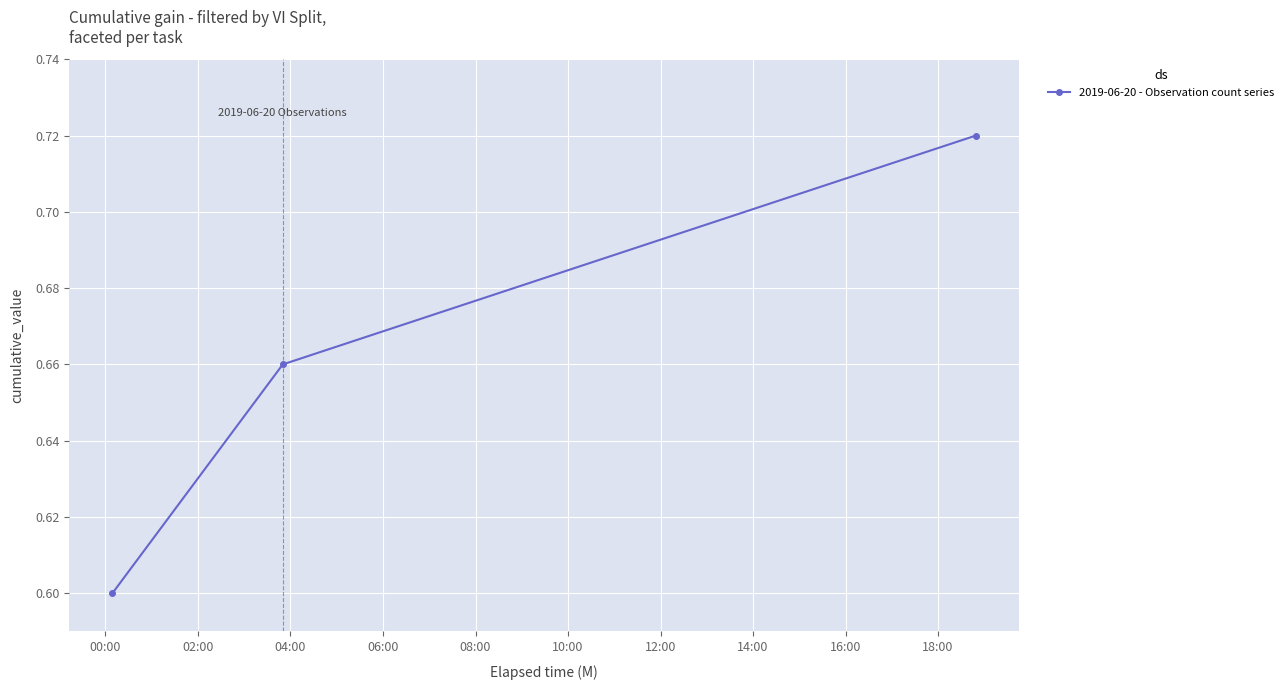

What is the minimum value shown in the chart?

0.6